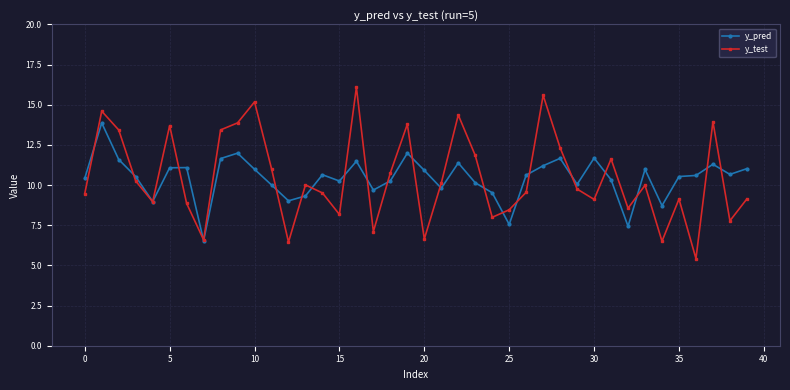

What is the value of the y_pred point at the 21st from the left?

10.9